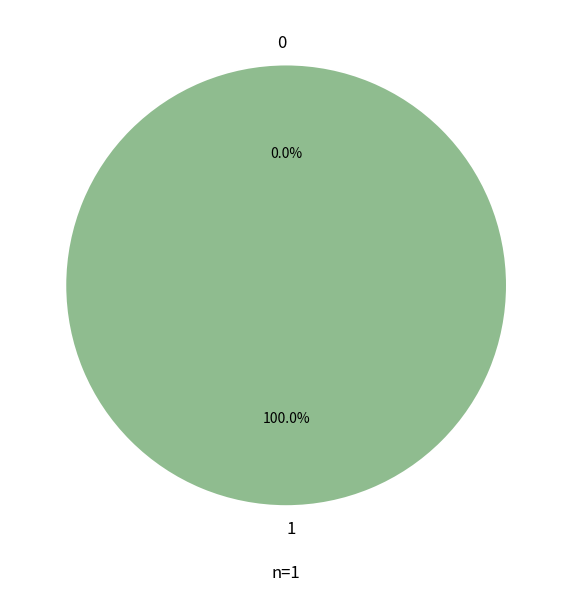

Count the number of slices in the pie.

2